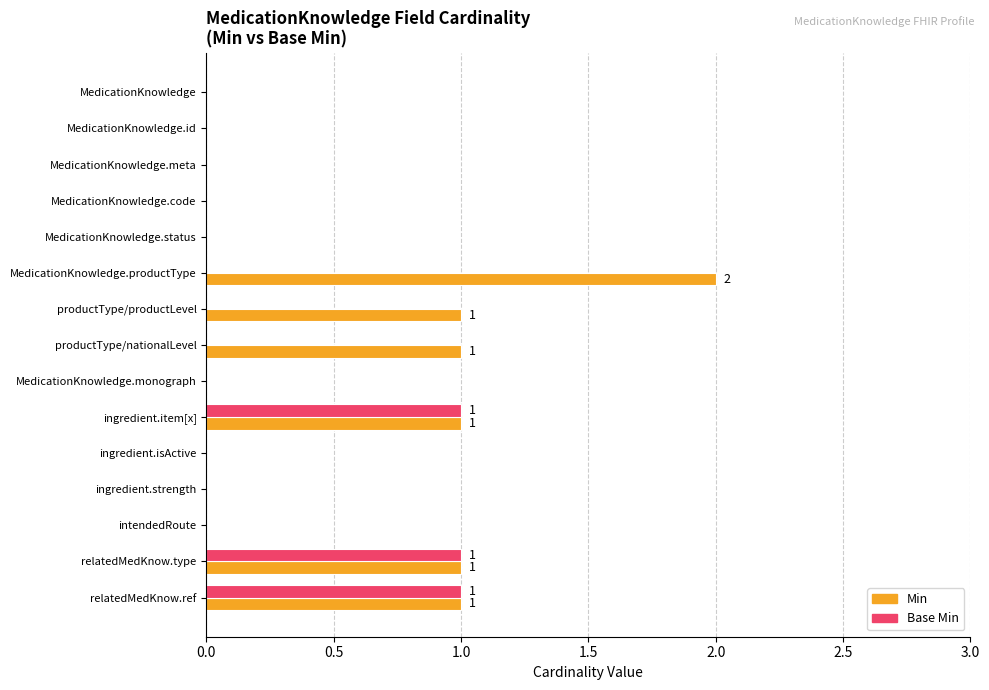

Is it true that Base Min equals -1 at productType/nationalLevel?

False